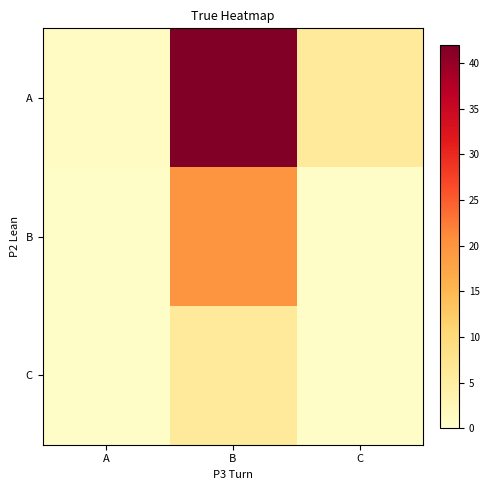

At A, list the series in order from largest to smallest.

A, B, C